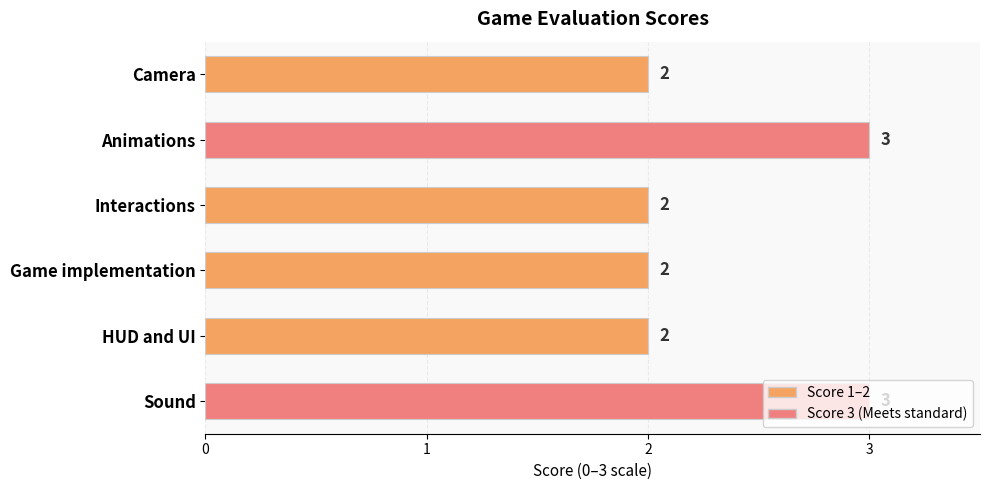

What is the label of the 5th bar from the top?

HUD and UI